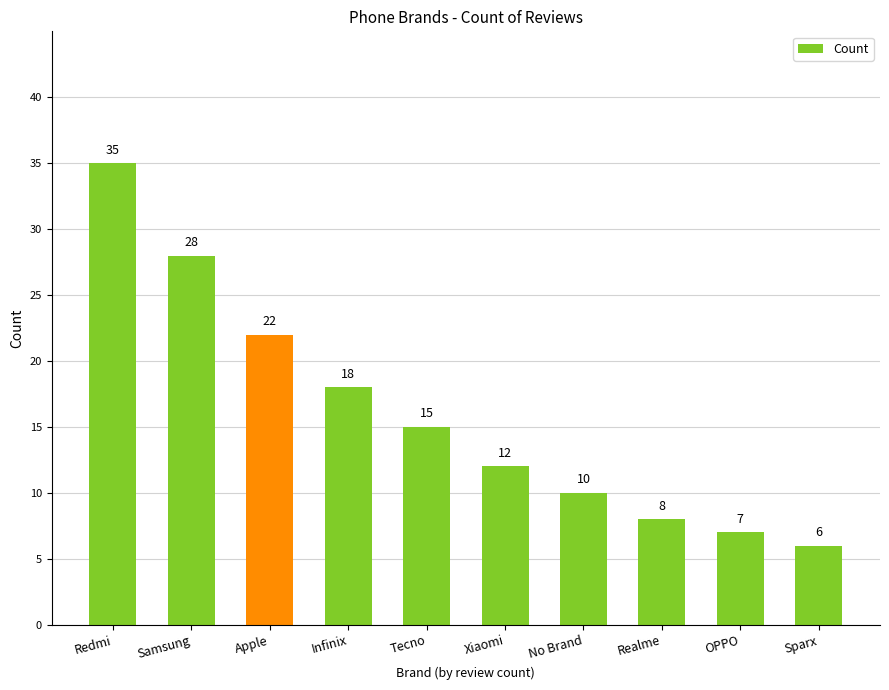

Count the number of categories in the chart.

10